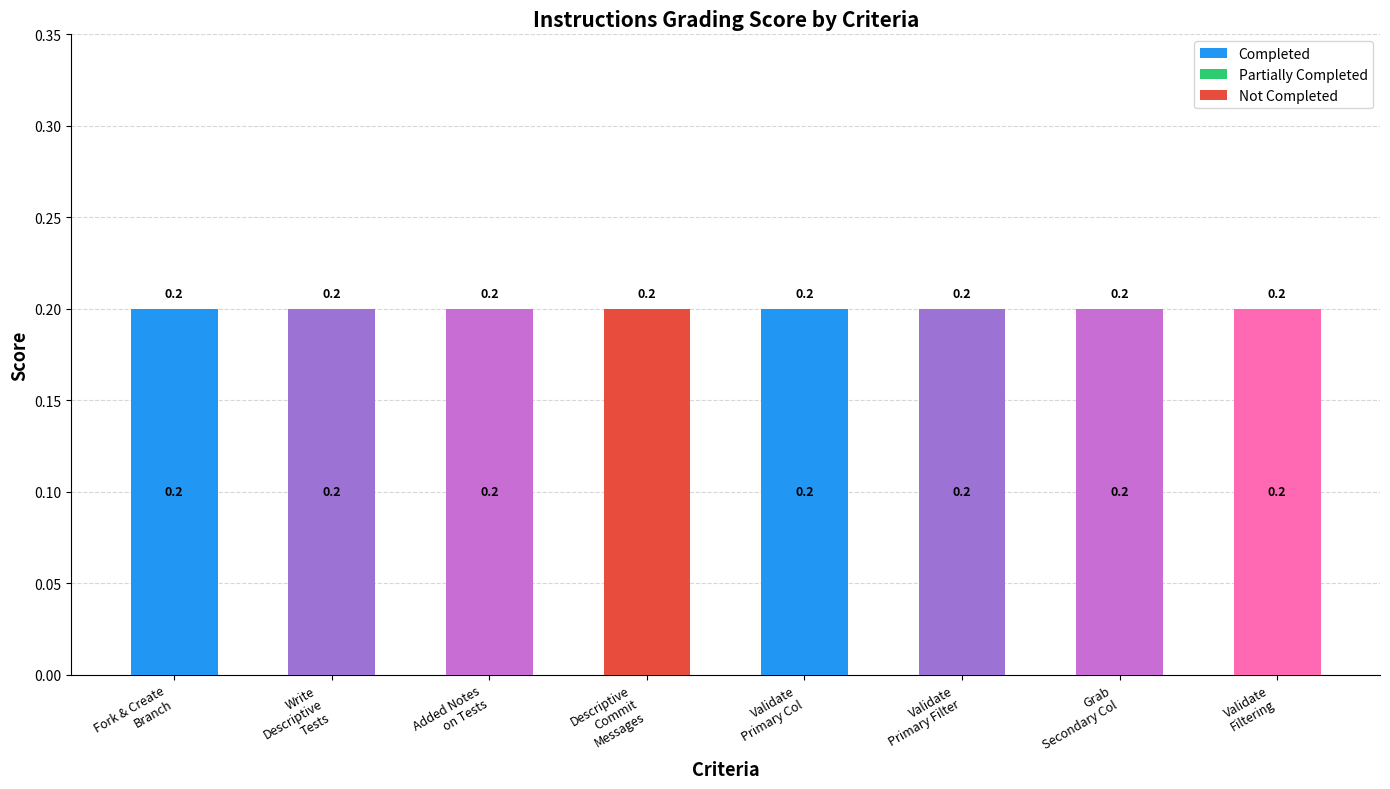

How many series are shown in this chart?

2